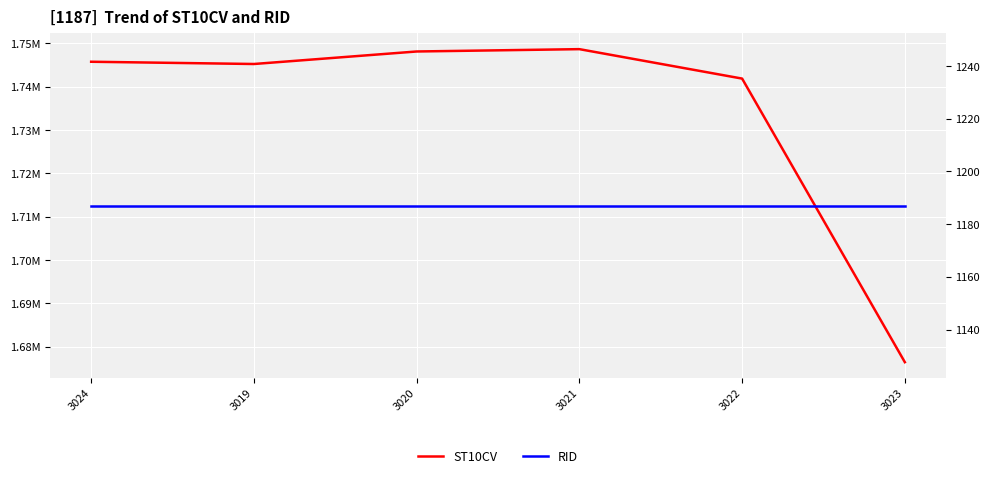

How many categories are shown in the chart?

6